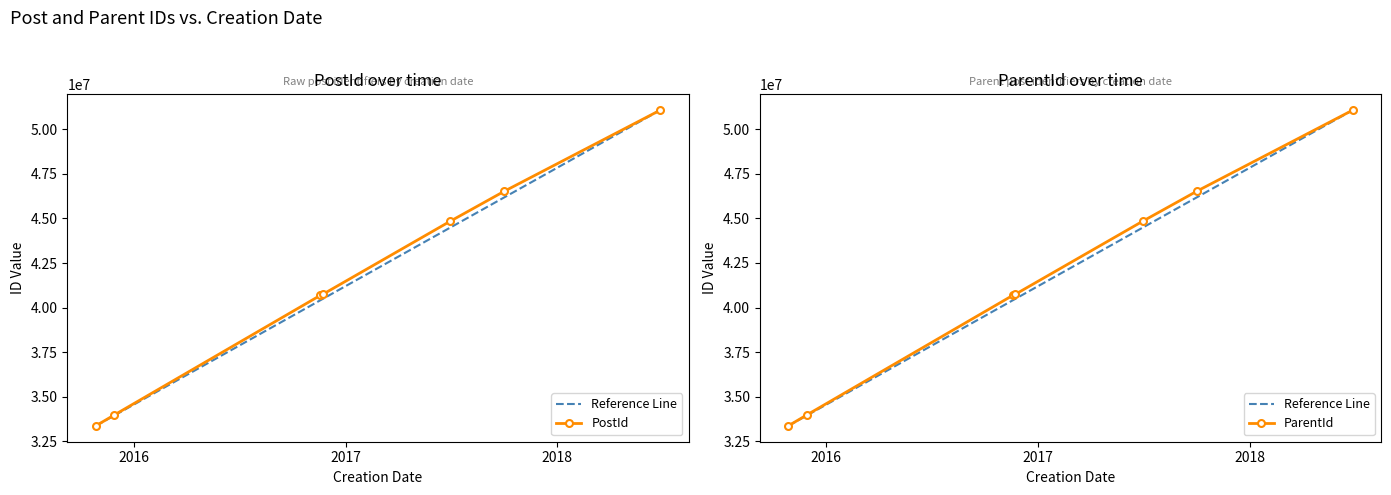

At which category is the sum across all series the highest?

2018-06-28